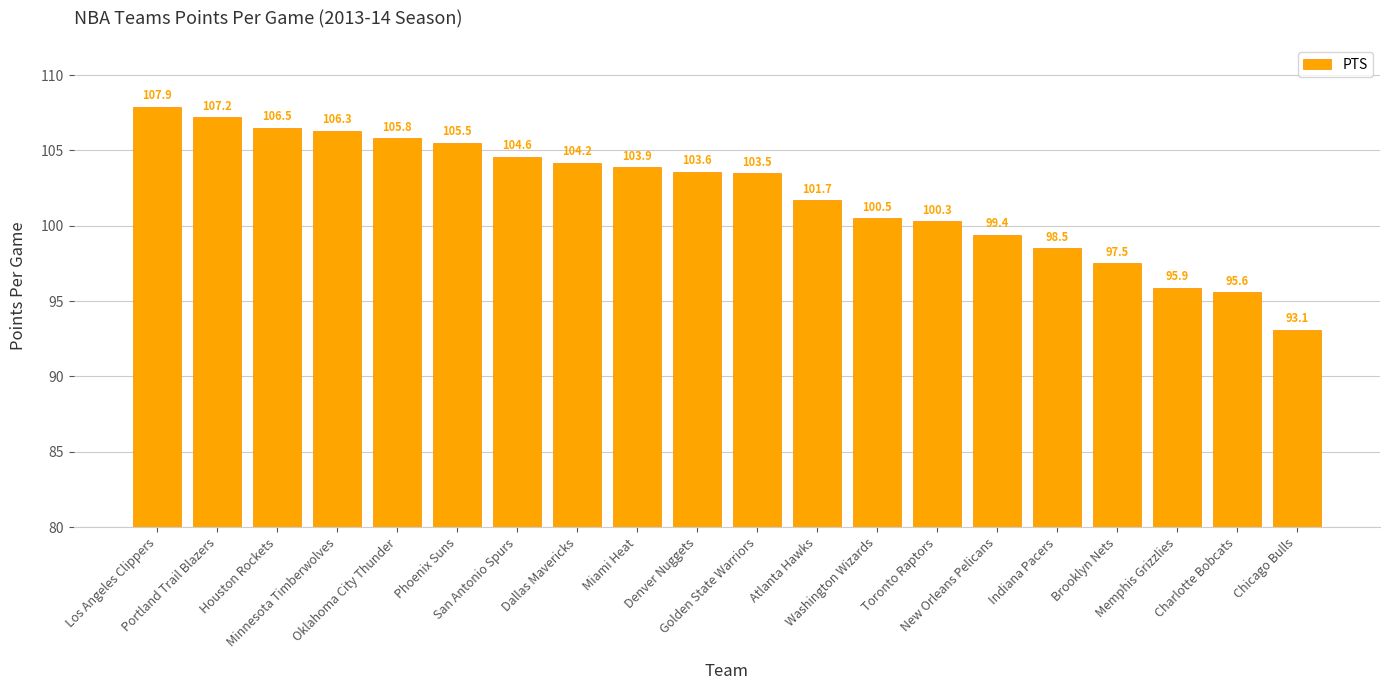

Rank the categories by value from lowest to highest.

Chicago Bulls, Charlotte Bobcats, Memphis Grizzlies, Brooklyn Nets, Indiana Pacers, New Orleans Pelicans, Toronto Raptors, Washington Wizards, Atlanta Hawks, Golden State Warriors, Denver Nuggets, Miami Heat, Dallas Mavericks, San Antonio Spurs, Phoenix Suns, Oklahoma City Thunder, Minnesota Timberwolves, Houston Rockets, Portland Trail Blazers, Los Angeles Clippers